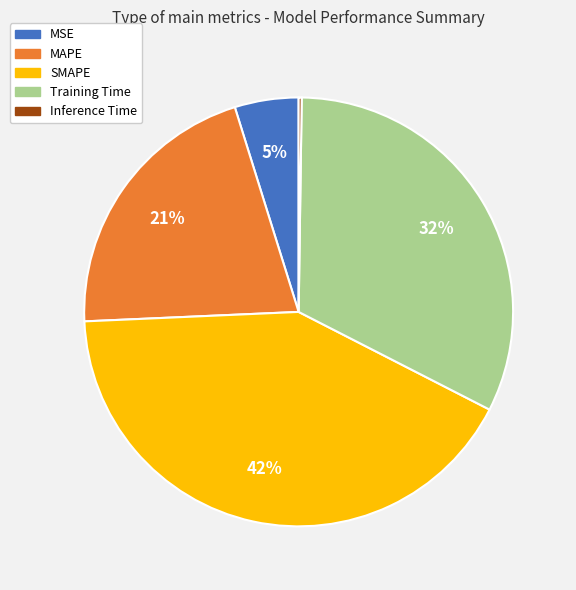

Is the sum of SMAPE and MSE greater than half?

No